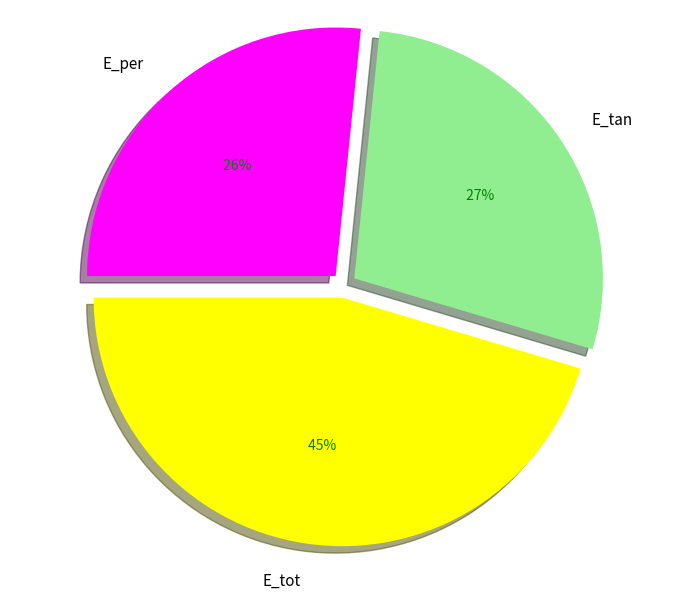

To the nearest percent, what is the difference between the largest and smallest slice percentages?

19%